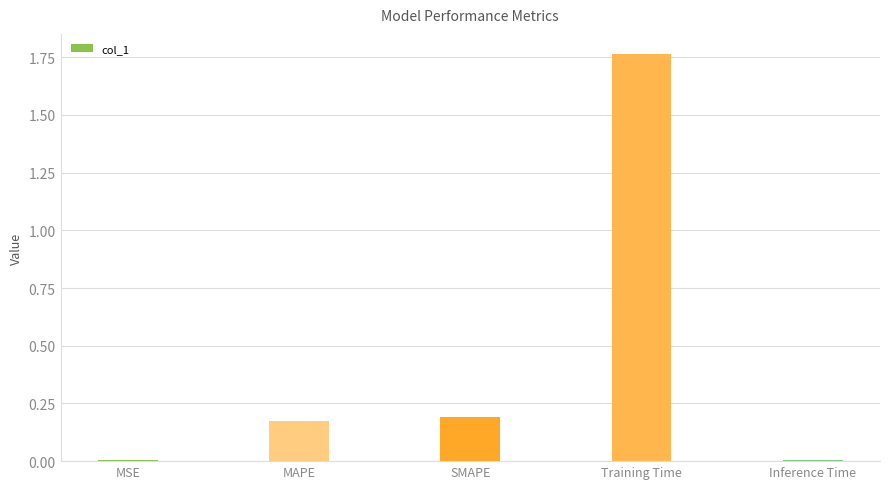

Between SMAPE and MSE, which is larger?

SMAPE